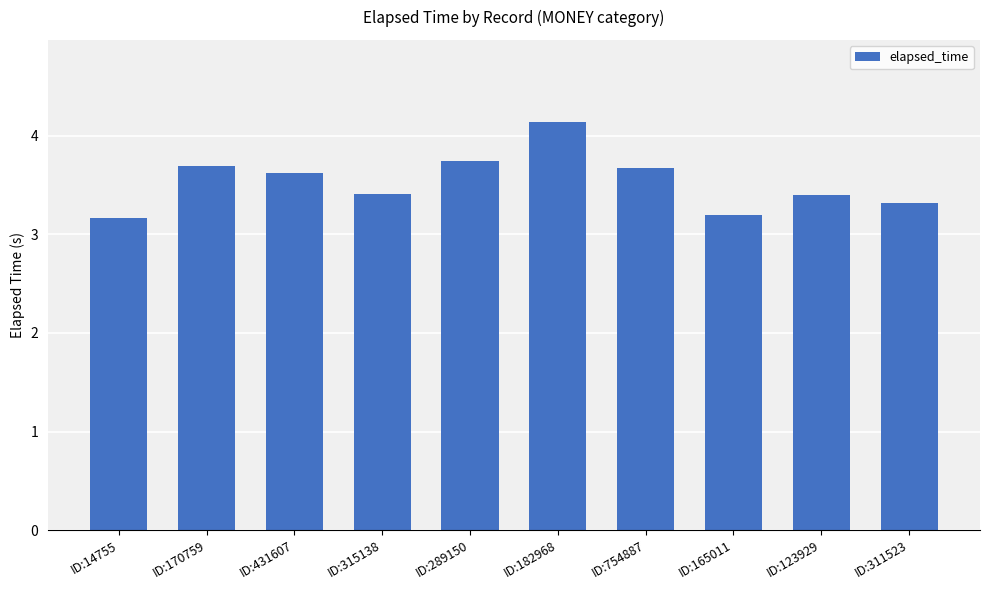

What is the ratio of the value at ID:170759 to the value at ID:311523?

1.1